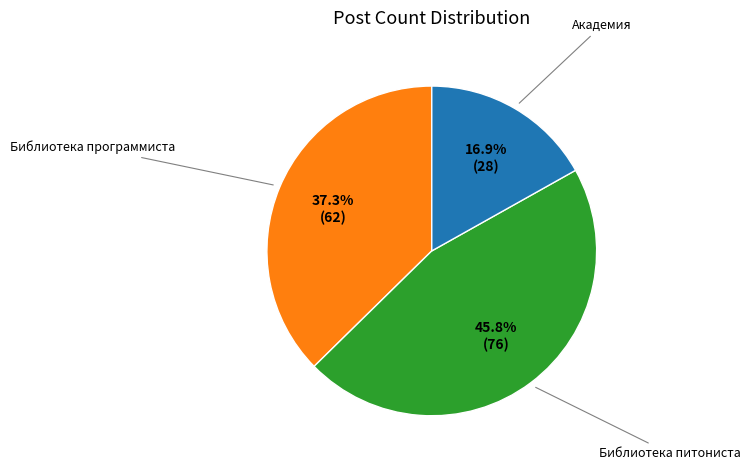

Does any single category account for the majority?

No